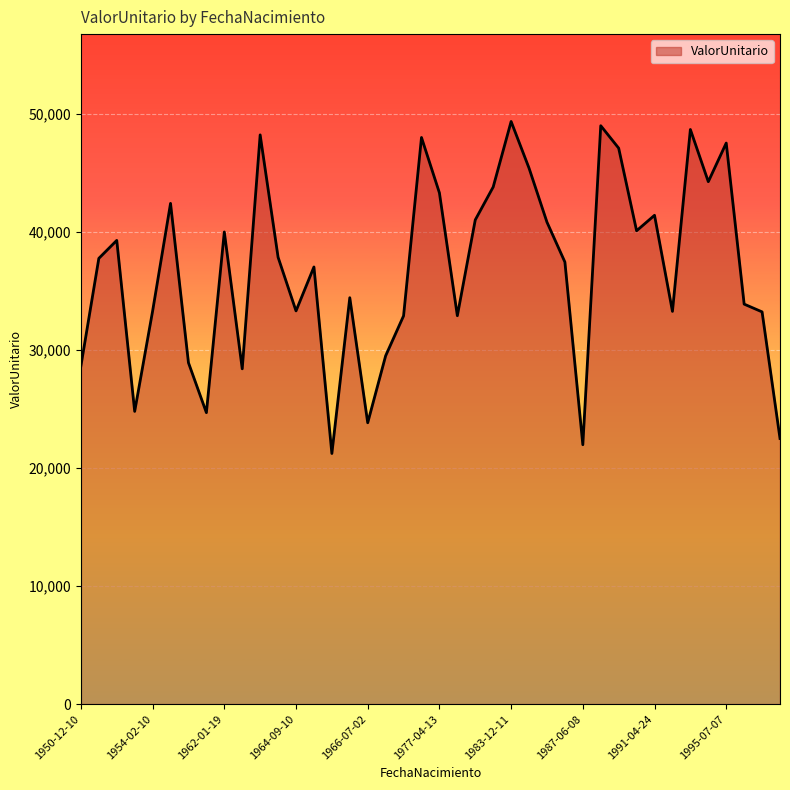

What is the difference between the maximum and minimum values?

28125.4